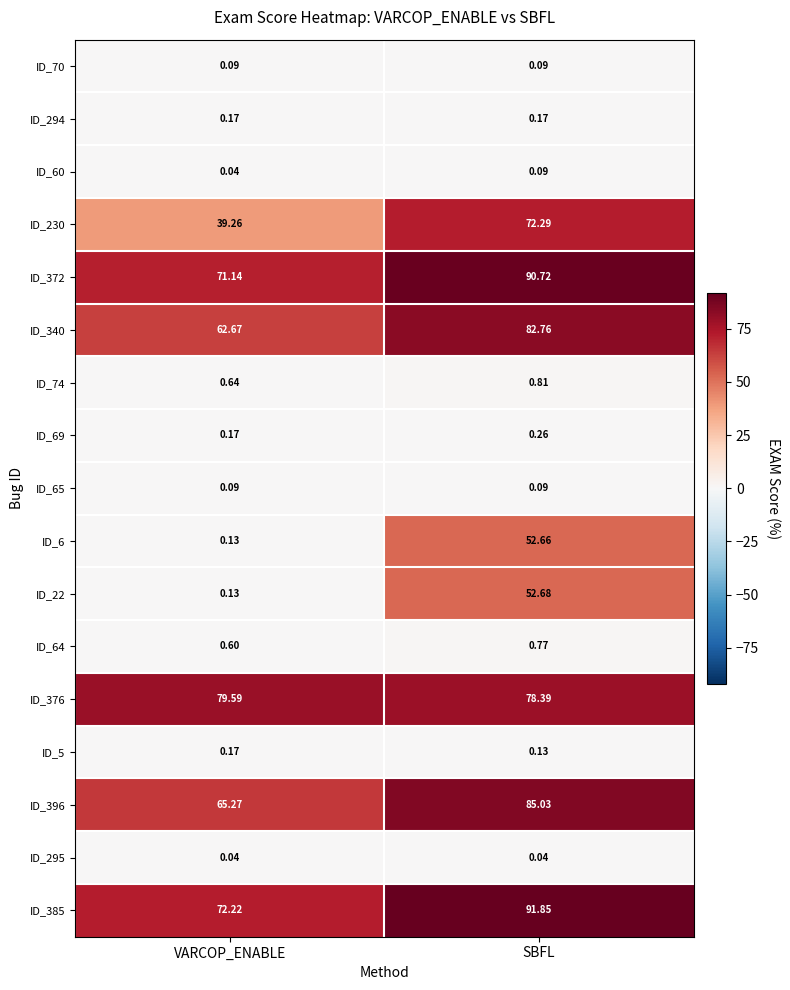

Which category has the highest value across all series?

SBFL